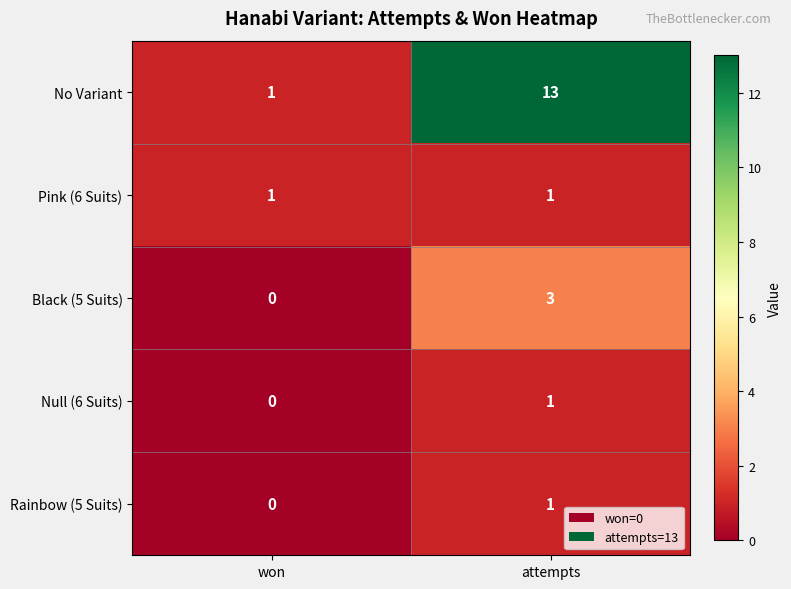

Which category has the highest value across all series?

attempts